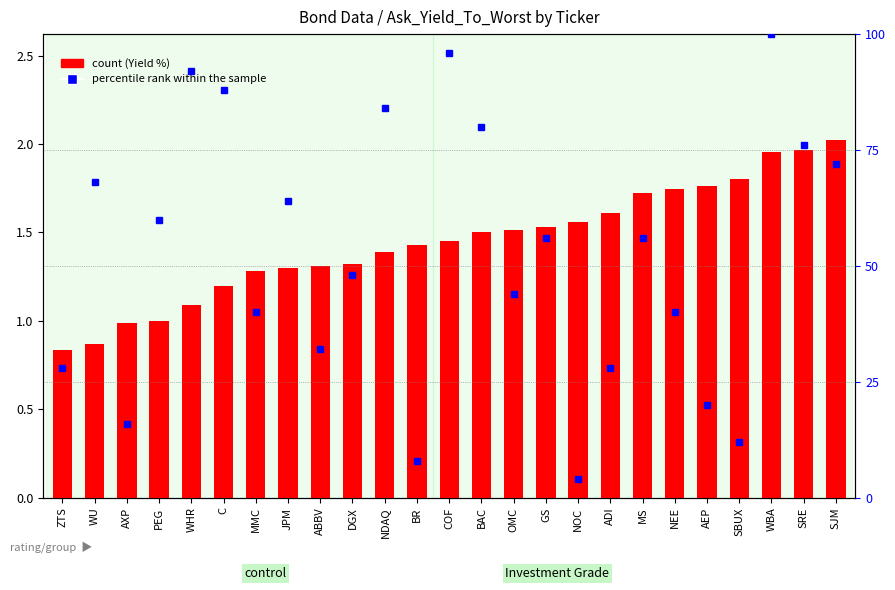

What is the sum of the percentile rank within the sample values at BAC and AXP?

96.0